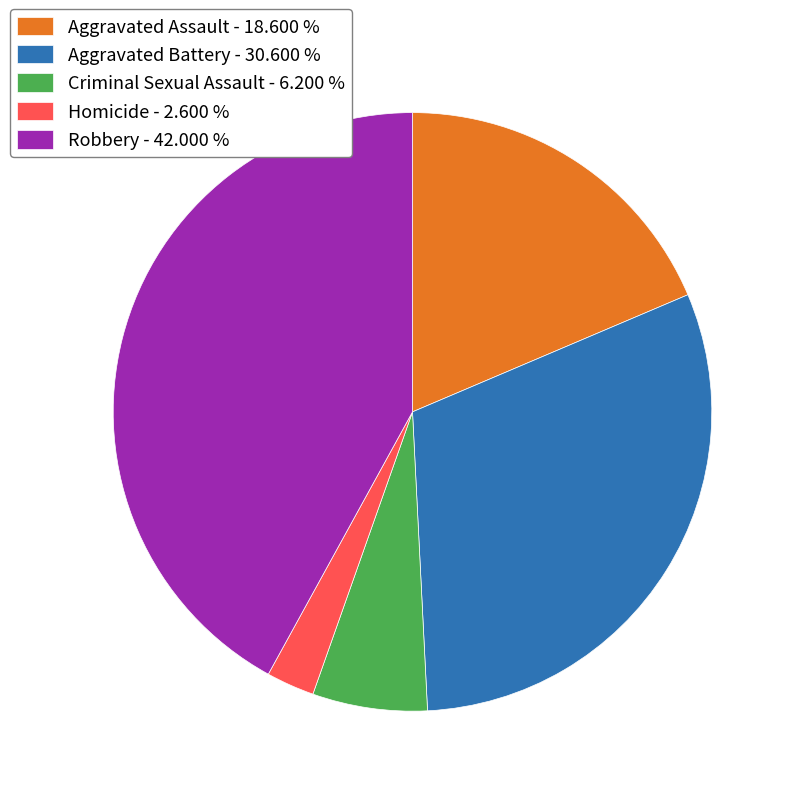

Is Criminal Sexual Assault - 6.200 % the majority of the pie?

No